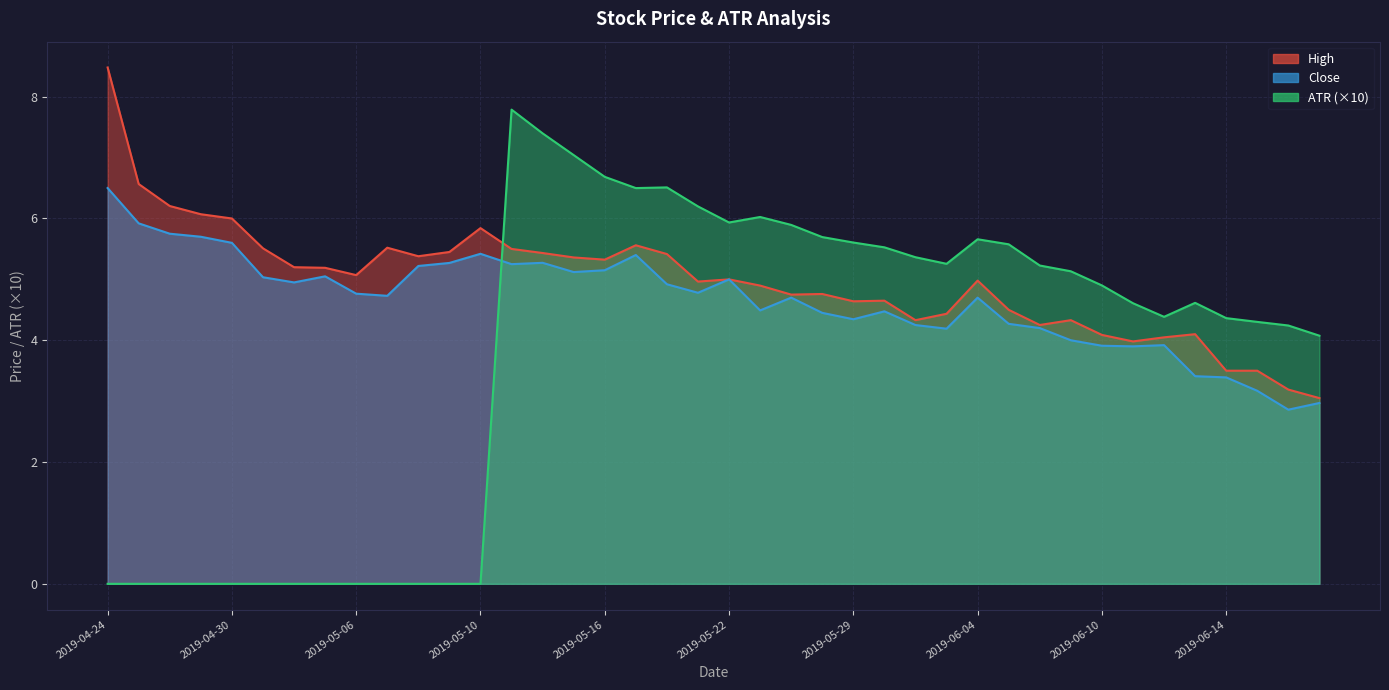

Which category has the lowest value across all series?

2019-04-24